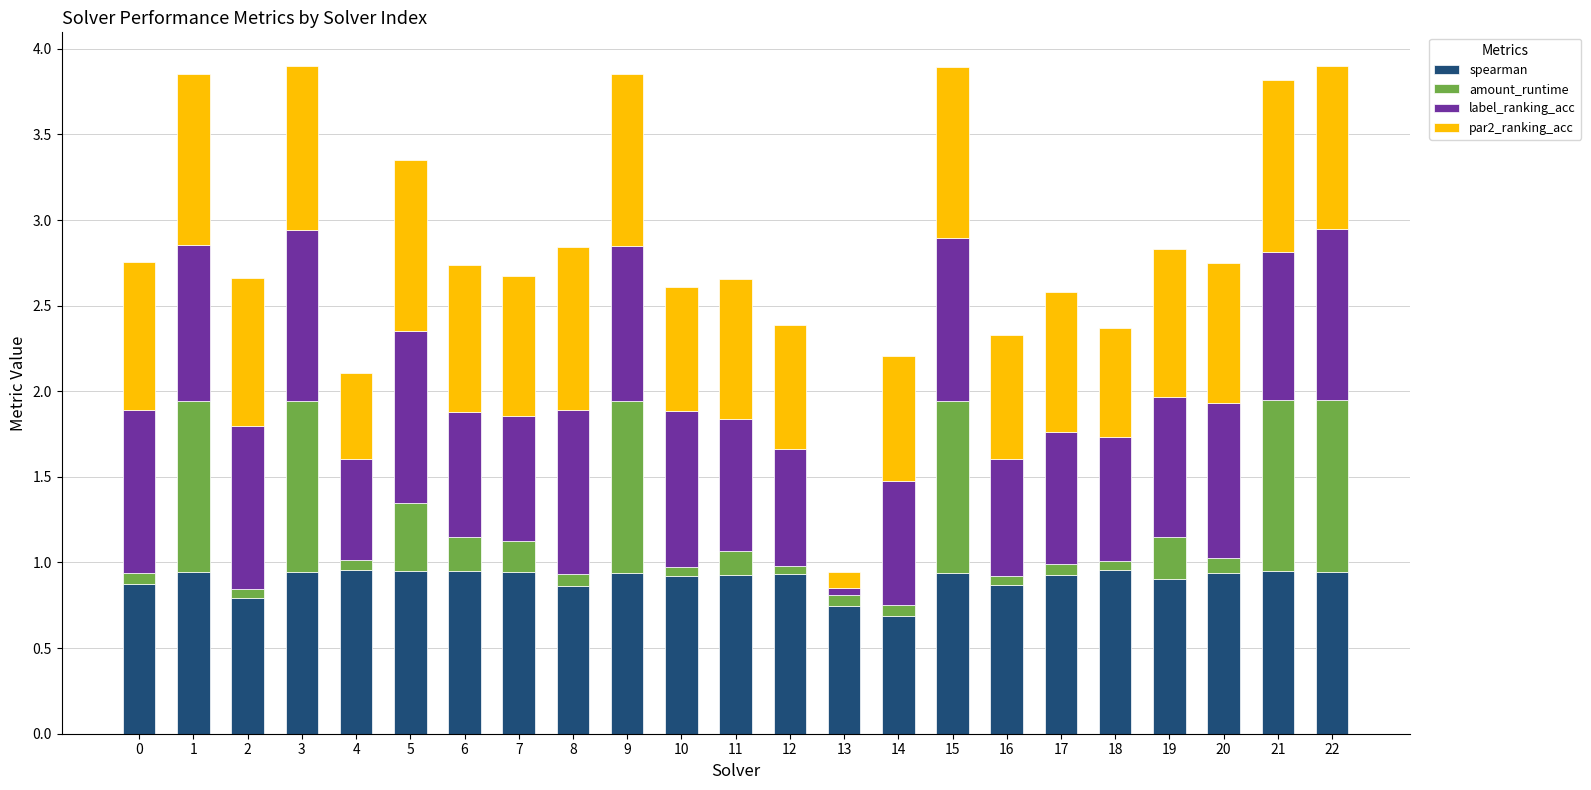

The value of spearman at 6 is 1.0. True or false?

True